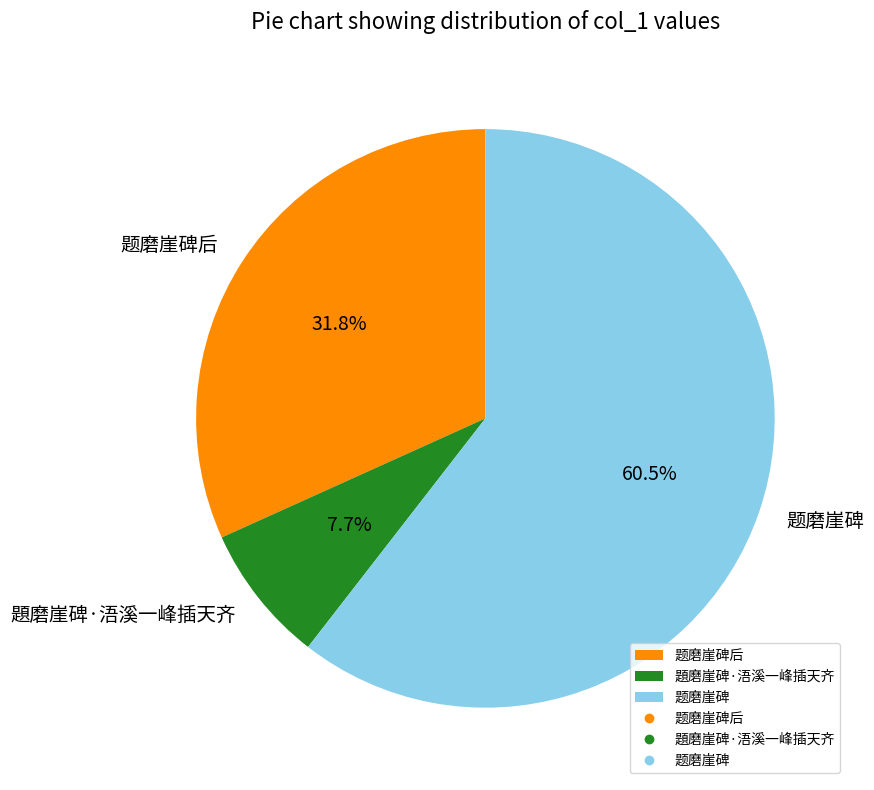

Which slice is the smallest?

題磨崖碑·浯溪一峰插天齐